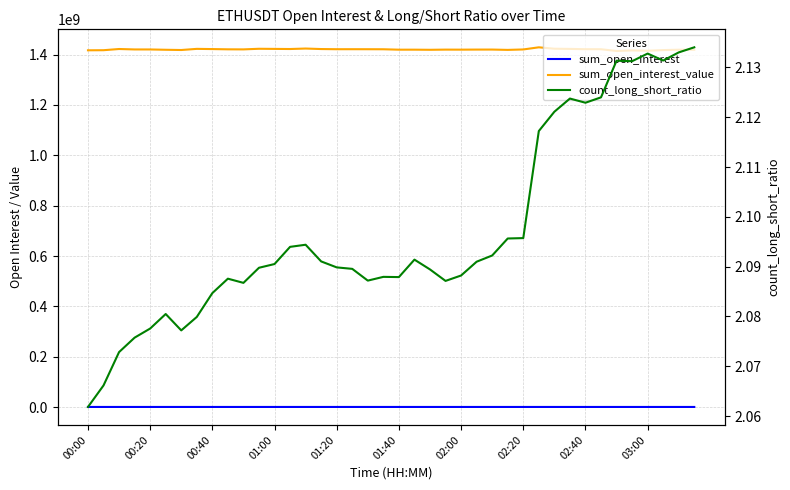

How many interior local valleys does the sum_open_interest_value series have?

10